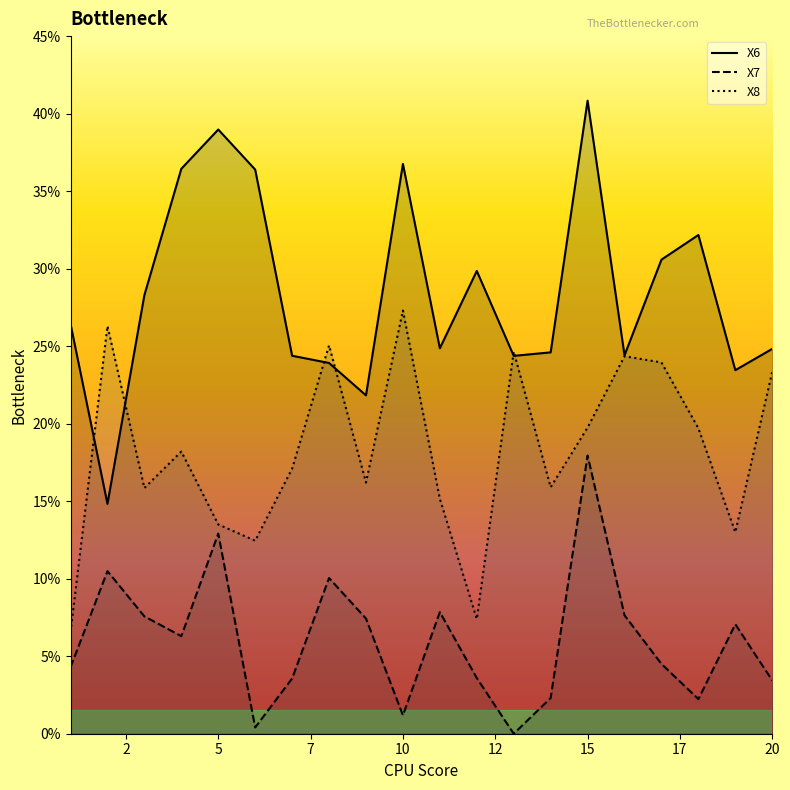

Reading right to left, what are all the values shown in this chart?

X6: 24.8	23.5	32.2	30.6	24.4	40.8	24.6	24.4	29.9	24.9	36.8	21.8	23.9	24.4	36.4	39.0	36.4	28.3	14.8	26.4
X7: 3.4	7.1	2.2	4.5	7.6	17.9	2.3	0.0	3.6	7.8	1.2	7.4	10.0	3.6	0.4	12.9	6.3	7.6	10.5	4.3
X8: 23.4	13.0	19.7	23.9	24.3	19.8	15.9	24.6	7.4	15.2	27.3	16.2	25.1	17.1	12.4	13.5	18.2	15.8	26.3	6.6